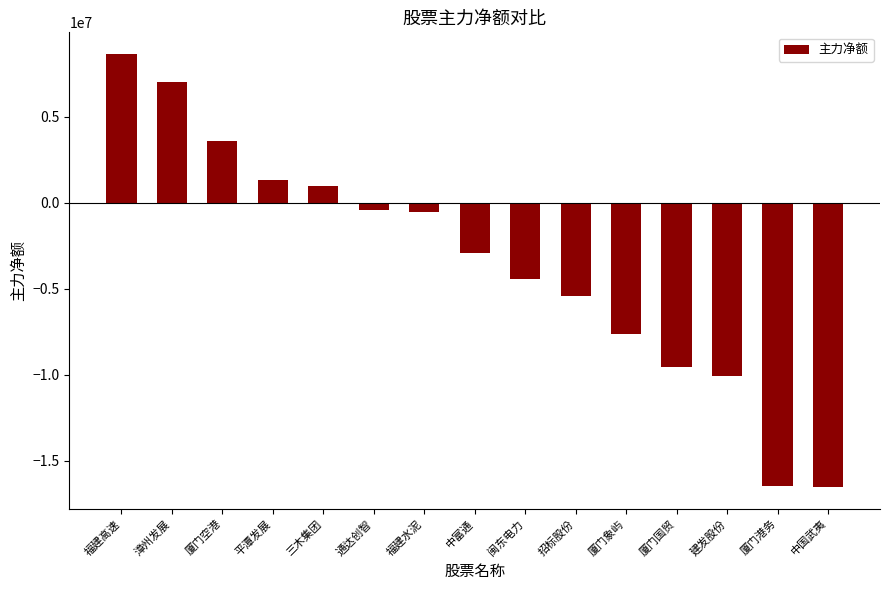

True or false: the data shows -631466 at 中富通.

False